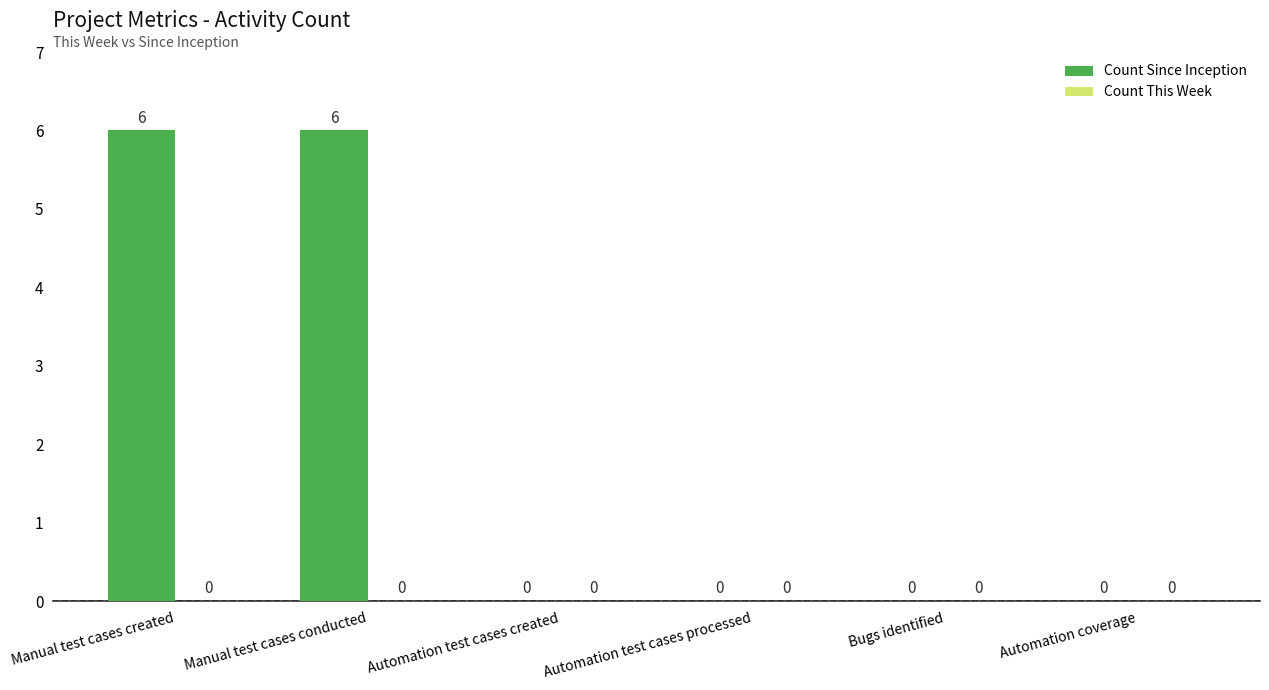

Read the value at Manual test cases conducted.

6